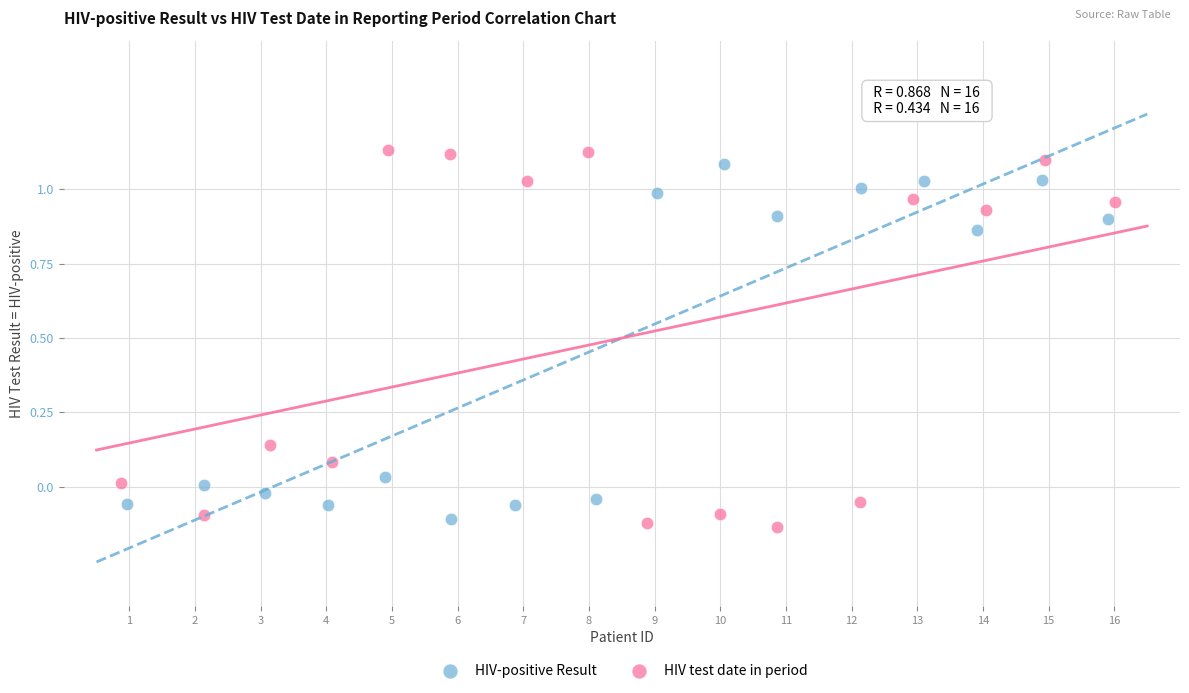

What are all the series names shown in the legend?

HIV-positive Result, HIV test date in period